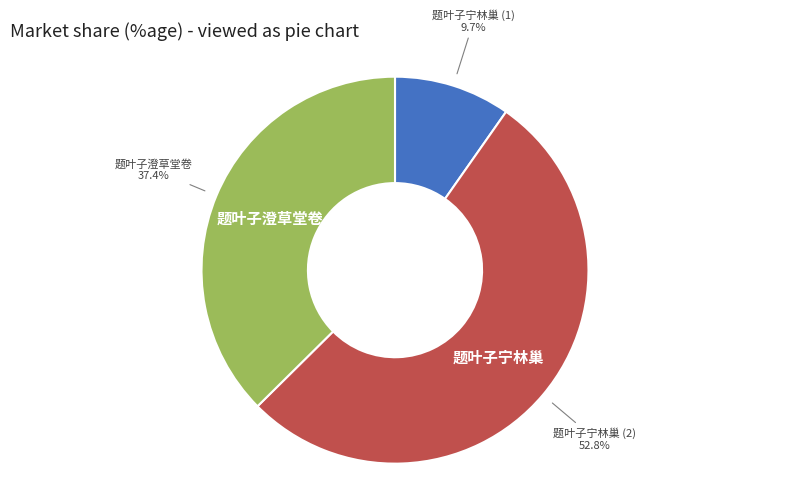

Does 题叶子澄草堂卷 account for over 50% of the chart?

No